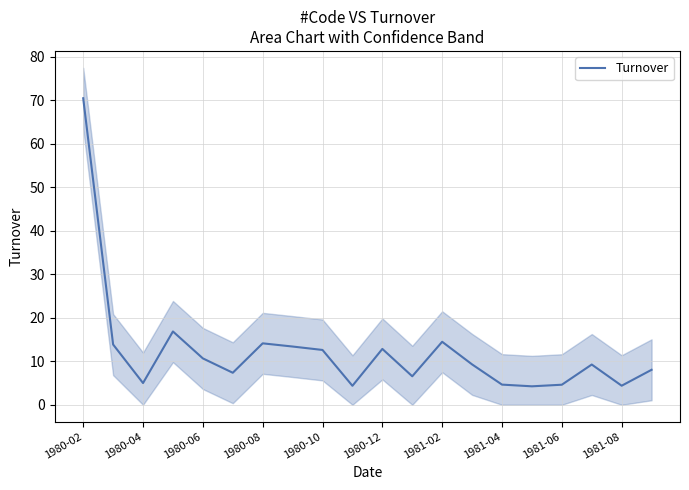

How many points are higher than both their immediate neighbors (excluding endpoints)?

5